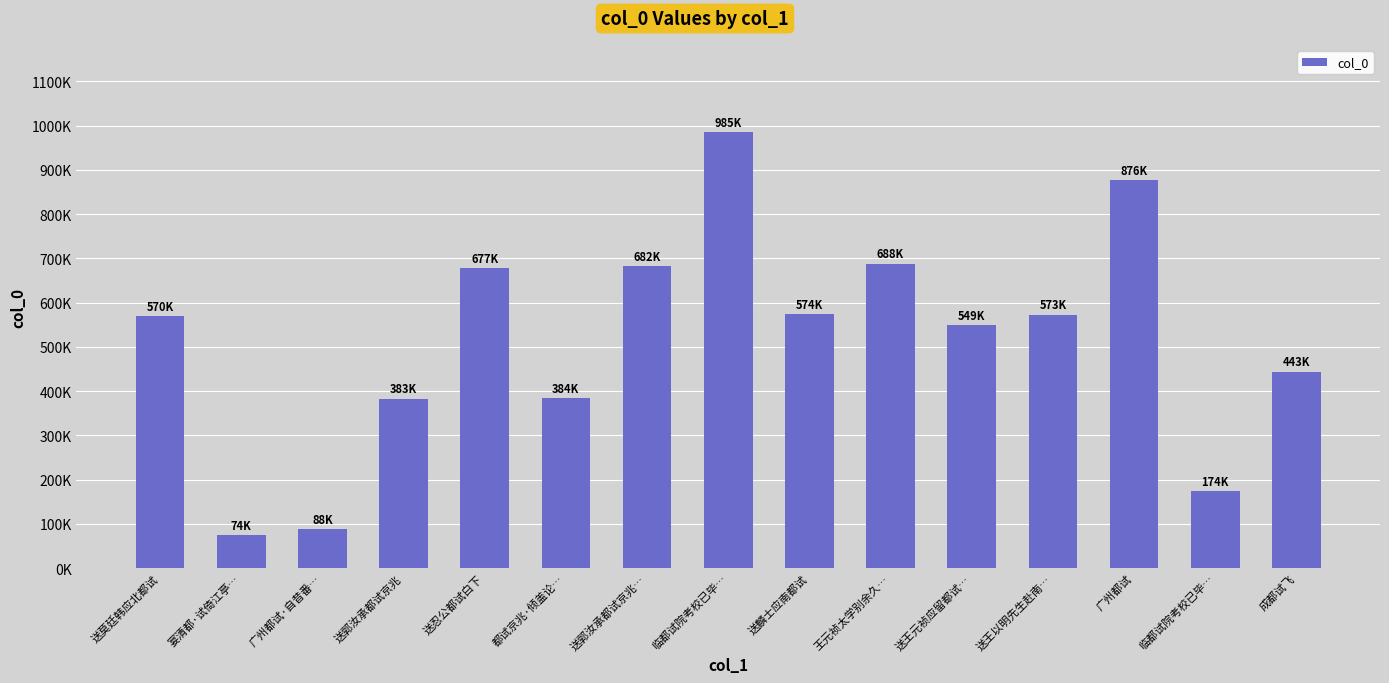

Approximately how many times larger is the value at 送王元祯应留都试… compared to 王元祯太学别余久…?

0.8